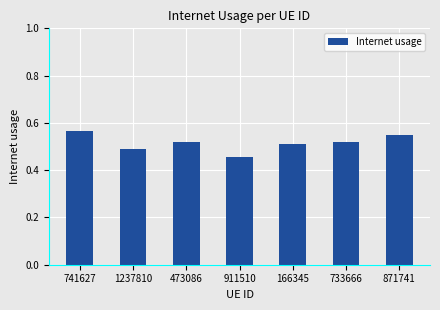

Where is the data nearest to the value 0?

911510